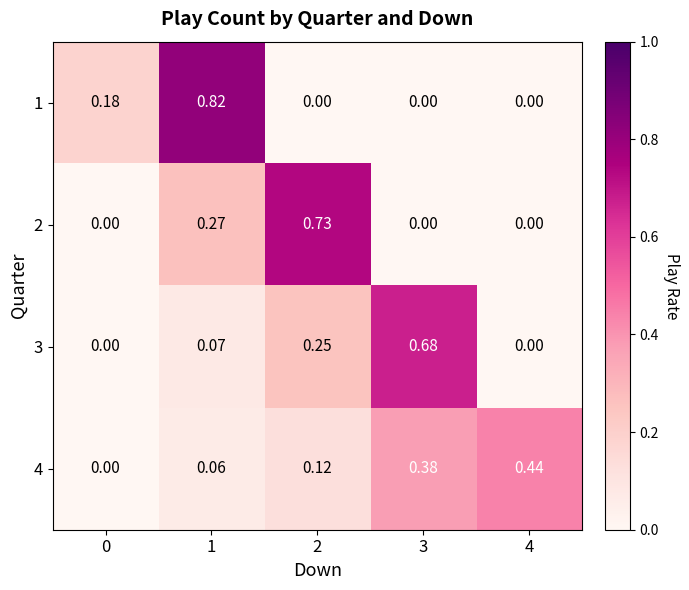

Is the value of 4 at 4 greater than the value of 3 at 0?

Yes